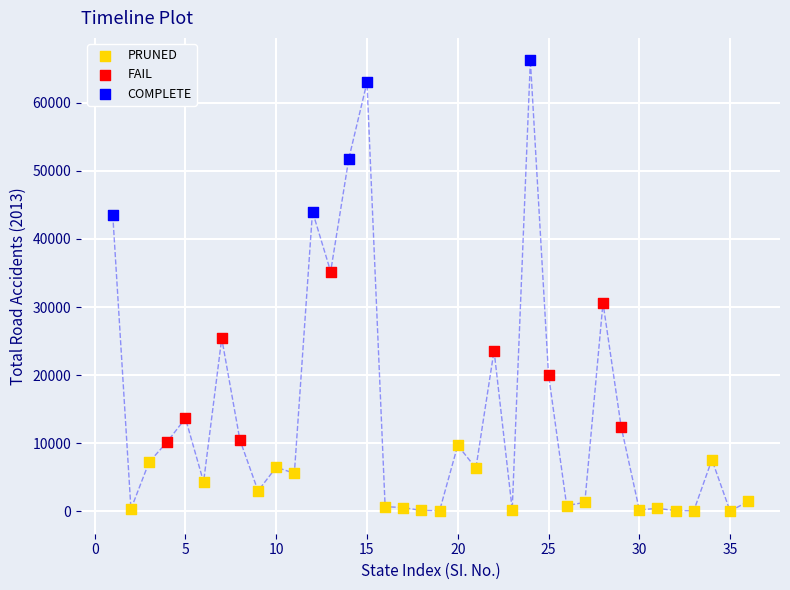

Which series contains the lowest Y value?

PRUNED